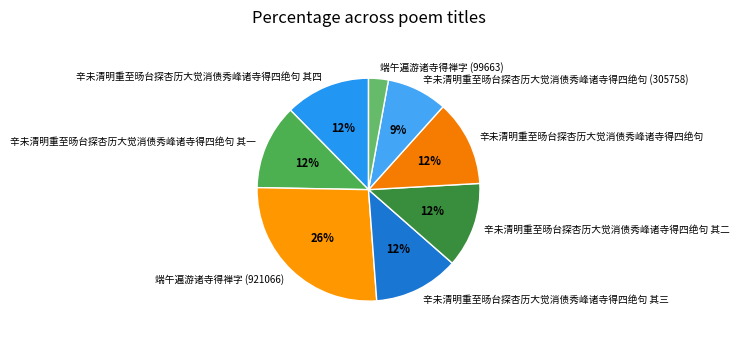

Combined, do 辛未清明重至旸台探杏历大觉消债秀峰诸寺得四绝句 其二 and 辛未清明重至旸台探杏历大觉消债秀峰诸寺得四绝句 account for over 50%?

No